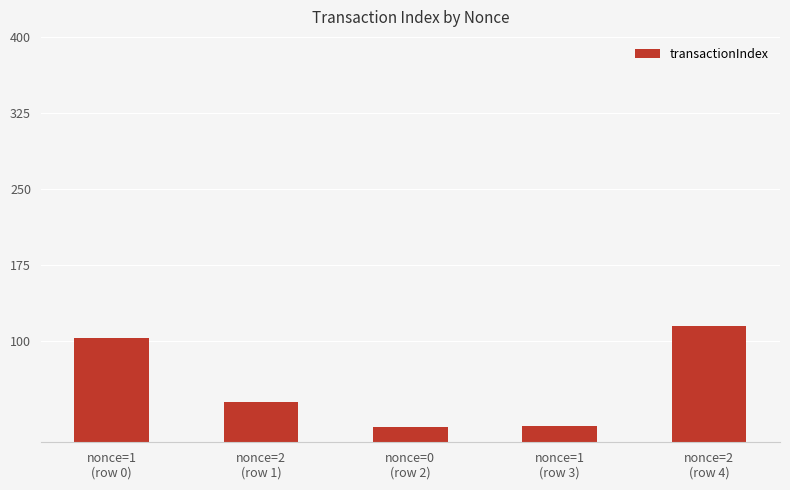

Does the chart contain stacked bars?

No